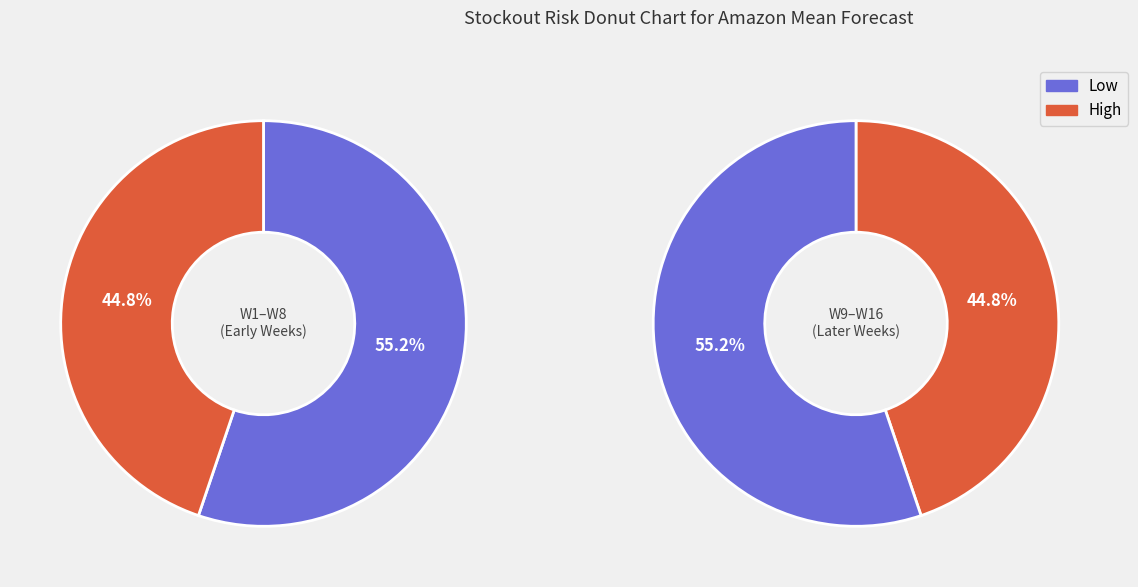

Is 6 the majority of the pie?

No